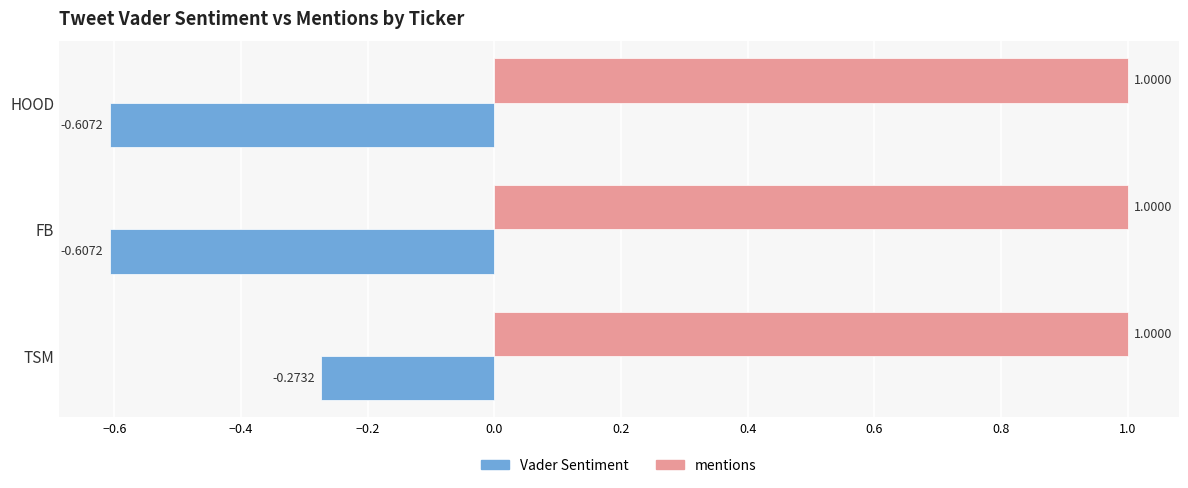

Rank the series by their maximum value, from highest to lowest.

mentions, Vader Sentiment